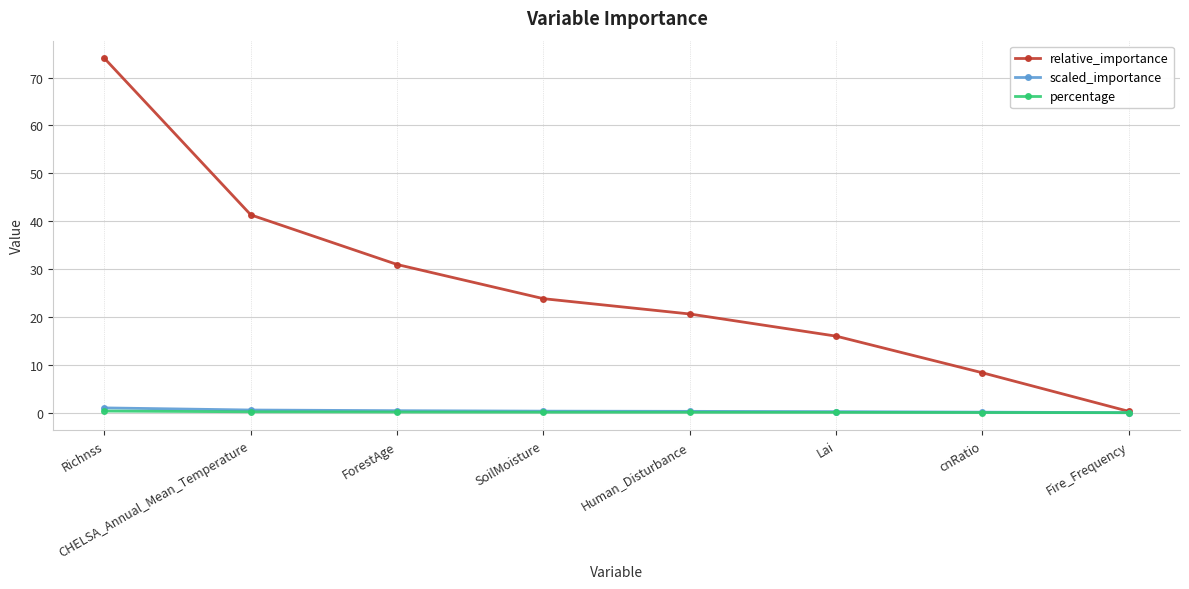

What is the difference between the maximum and minimum values in the relative_importance series?

73.7